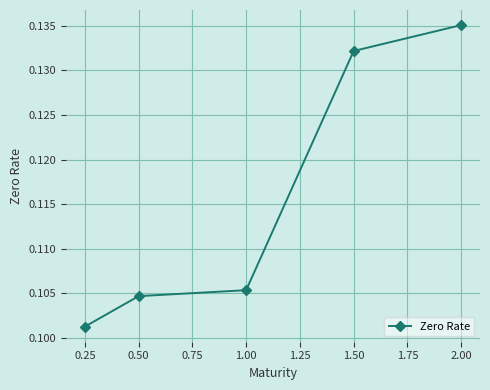

How many values are between 0 and 1?

5